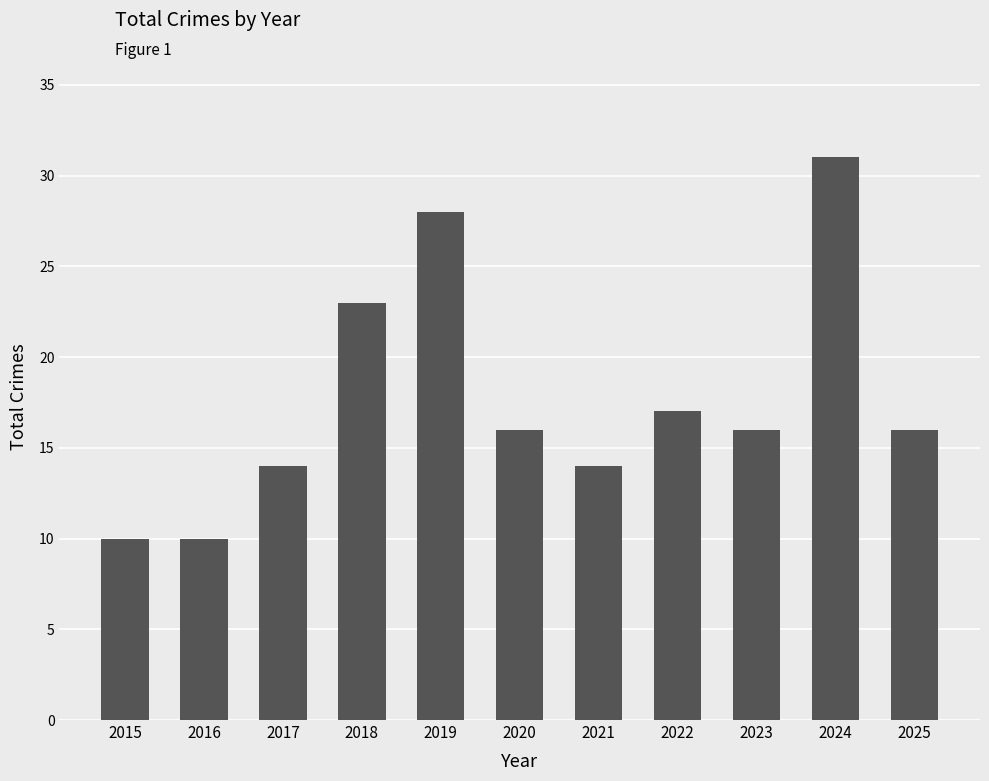

The value at 2022 is 17. True or false?

True